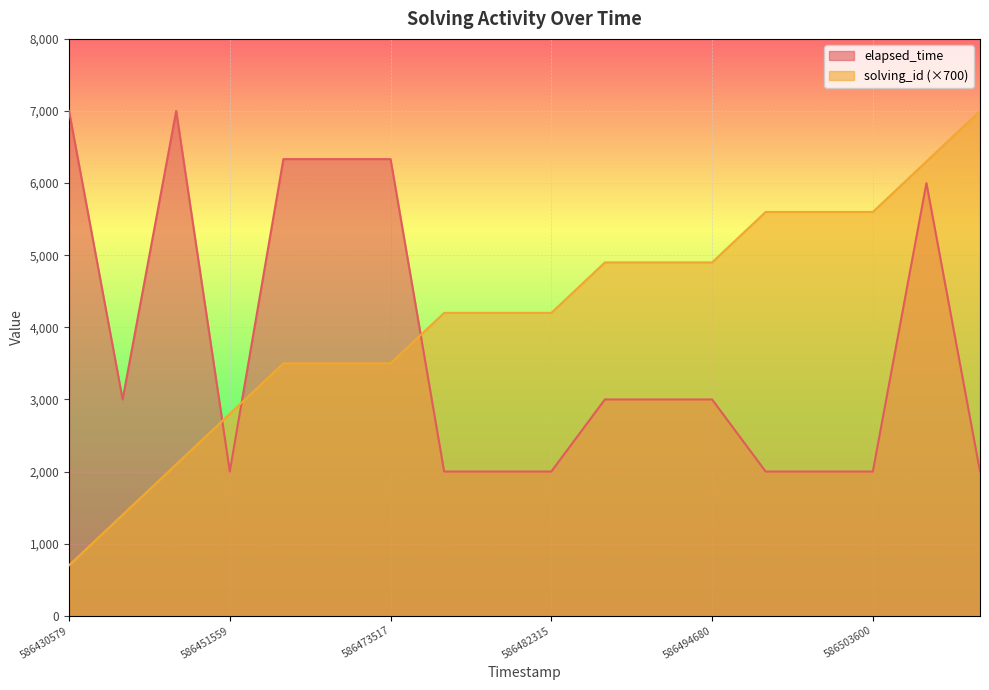

True or false: solving_id has more than 0 interior local peaks.

False